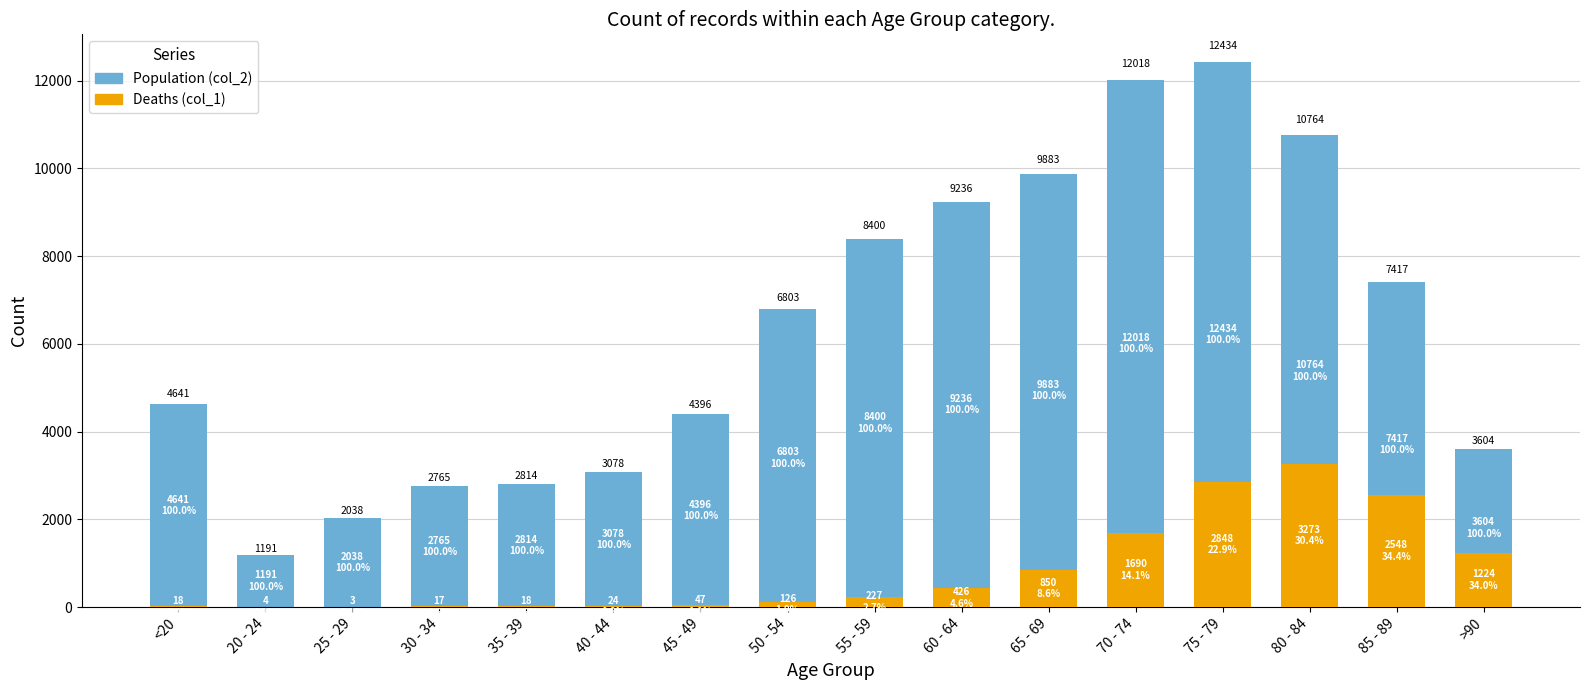

What is the average value of the Deaths (col_1) series?

834